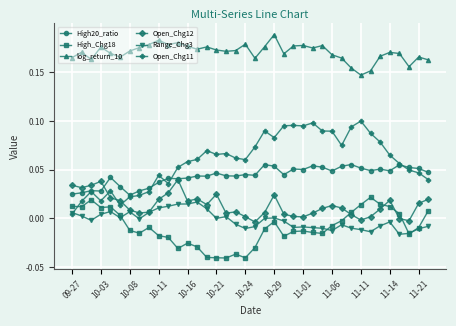

Which series has the largest range (max minus min)?

Open_Chg11